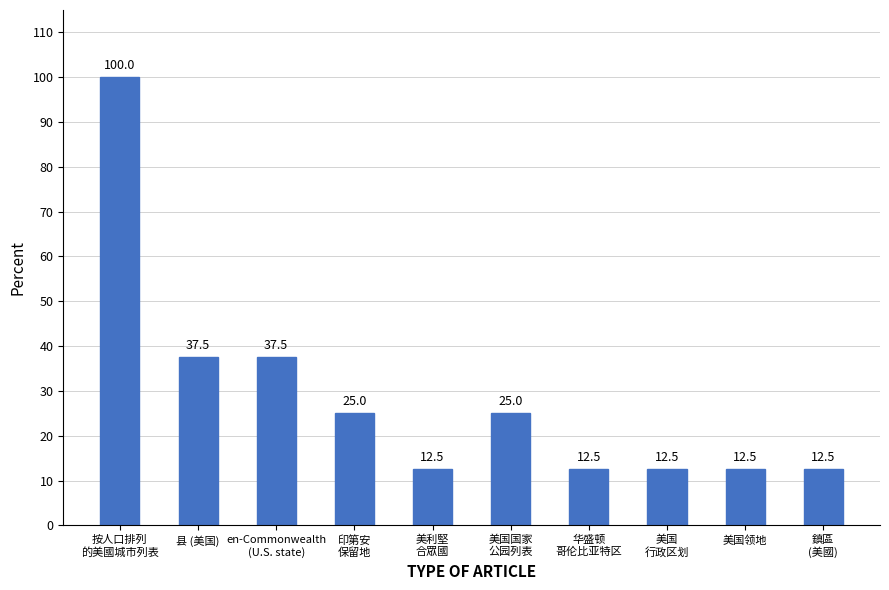

Approximately how many times larger is the value at 鎮區
(美國) compared to 按人口排列
的美國城市列表?

0.1